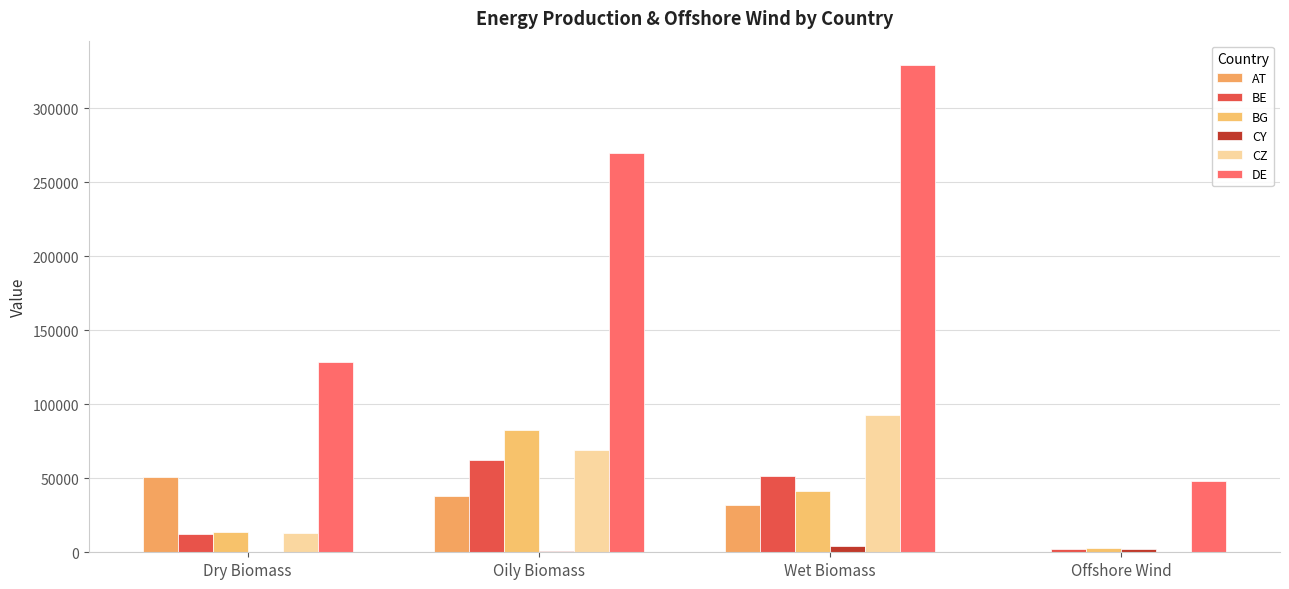

What position from the right is Oily Biomass?

3